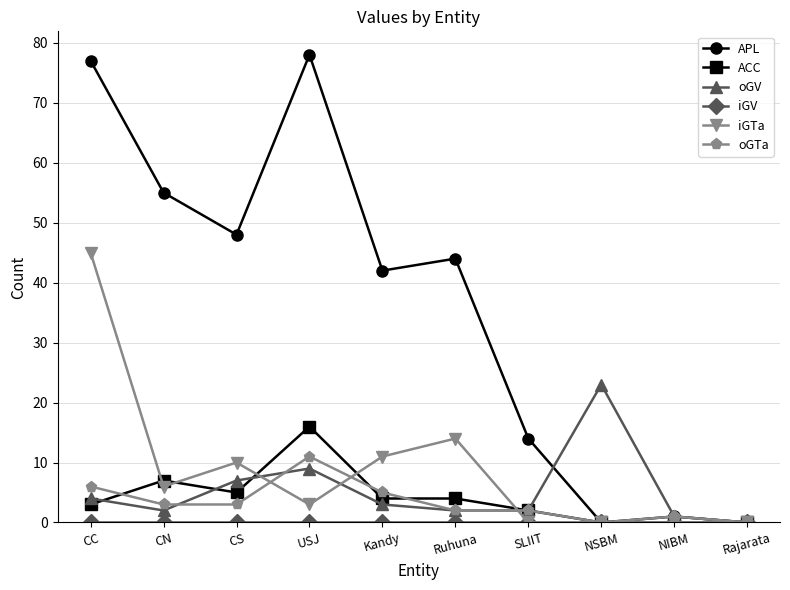

True or false: ACC has more than 0 points higher than both neighbors.

True